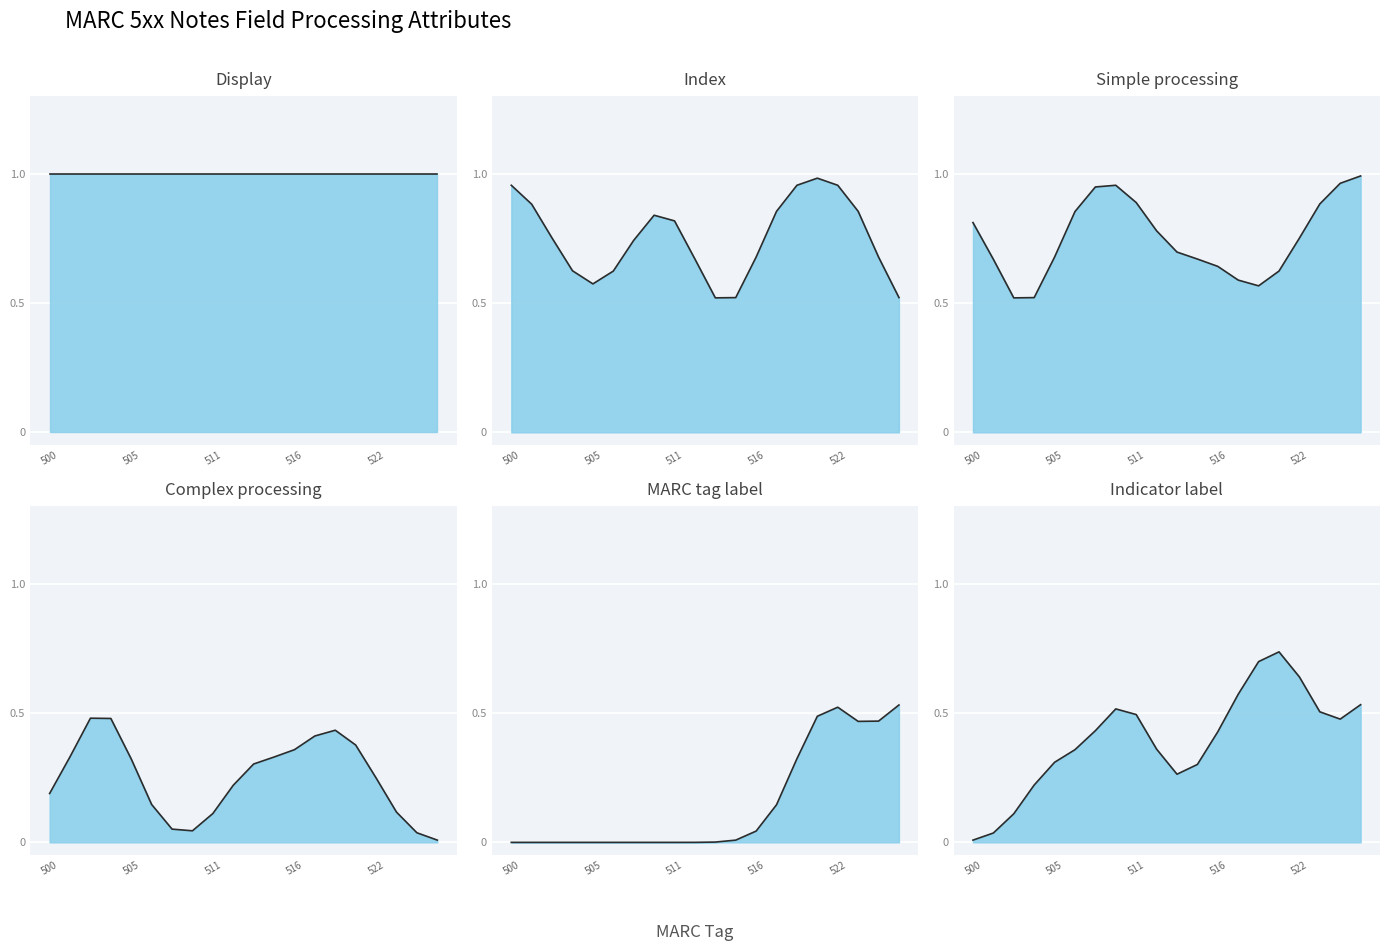

At which category is the sum across all series the highest?

521